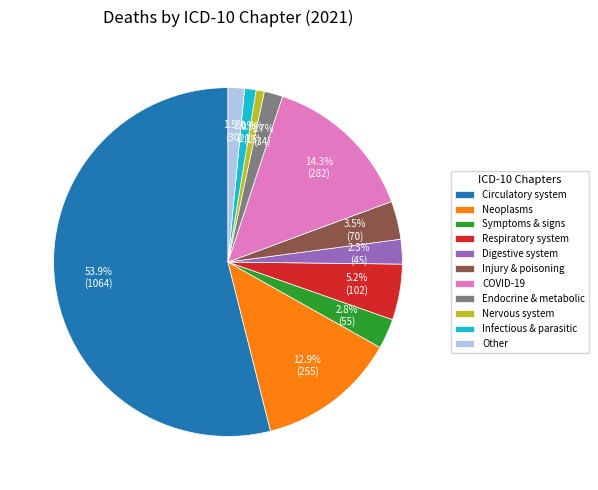

Which category accounts for the majority?

Circulatory system